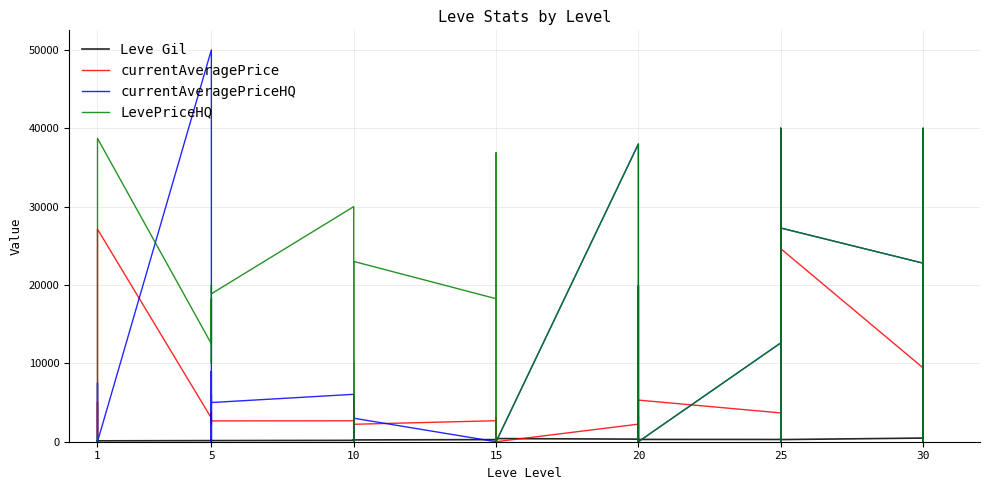

What is the value of the currentAveragePrice point at the 7th from the left?

3011.0